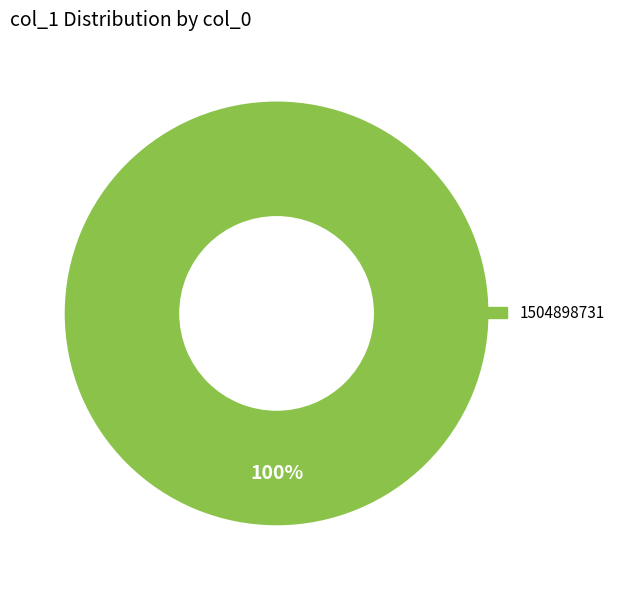

Is there a majority slice in this chart?

Yes